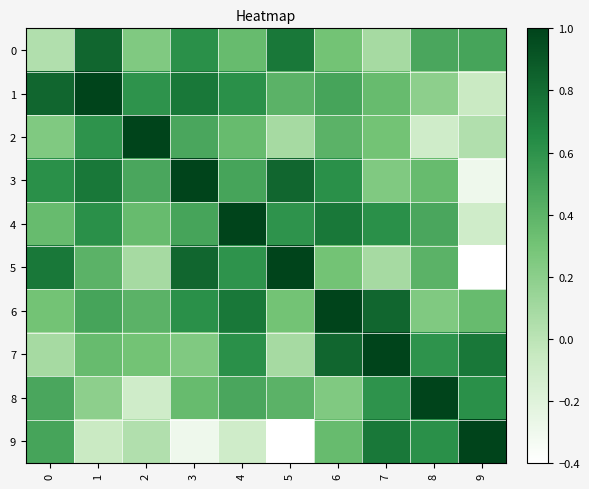

Rank the series at 8 from lowest to highest value.

2, 1, 6, 3, 5, 0, 4, 7, 9, 8